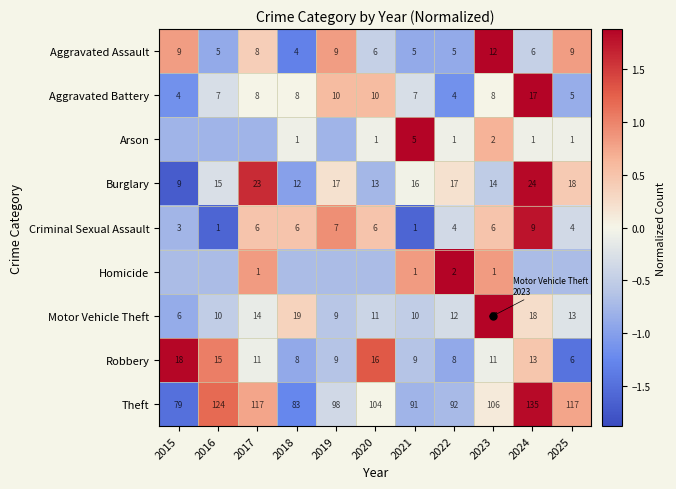

Is the value of Robbery at 2023 greater than the value of Theft at 2025?

No